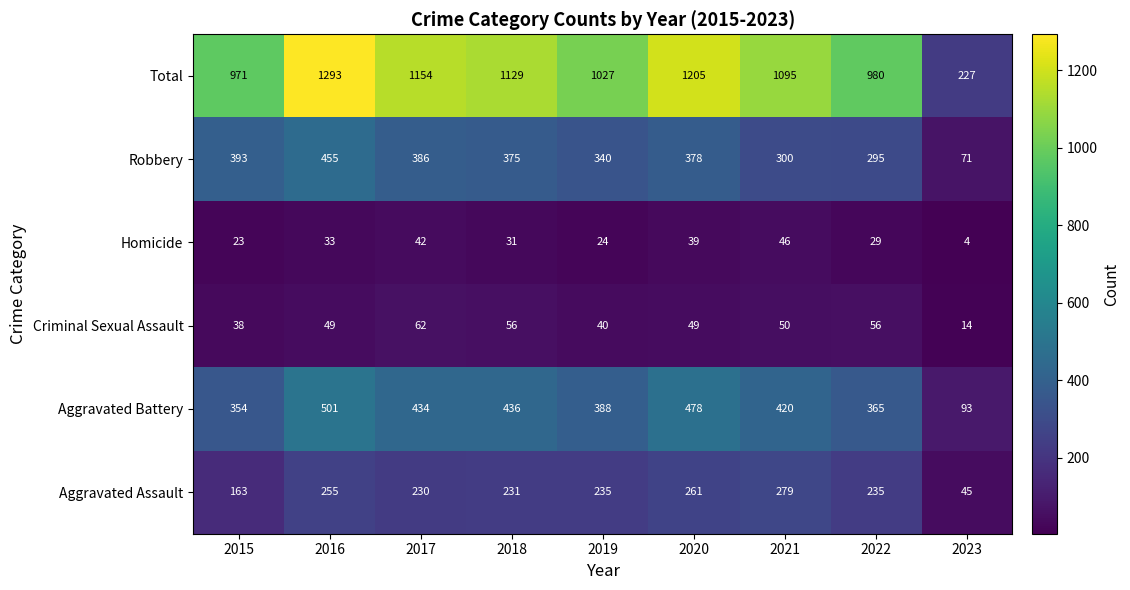

At how many categories does at least one series exceed 574?

8